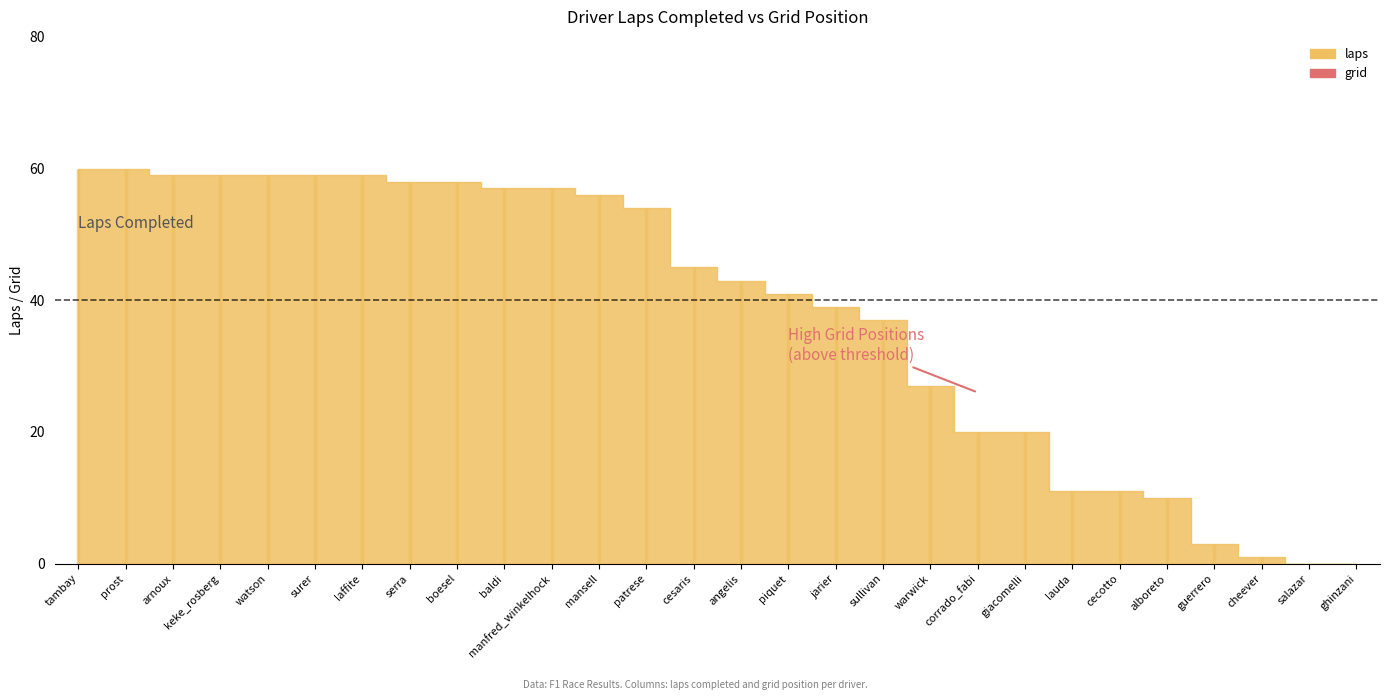

How many lines are shown in the chart?

2